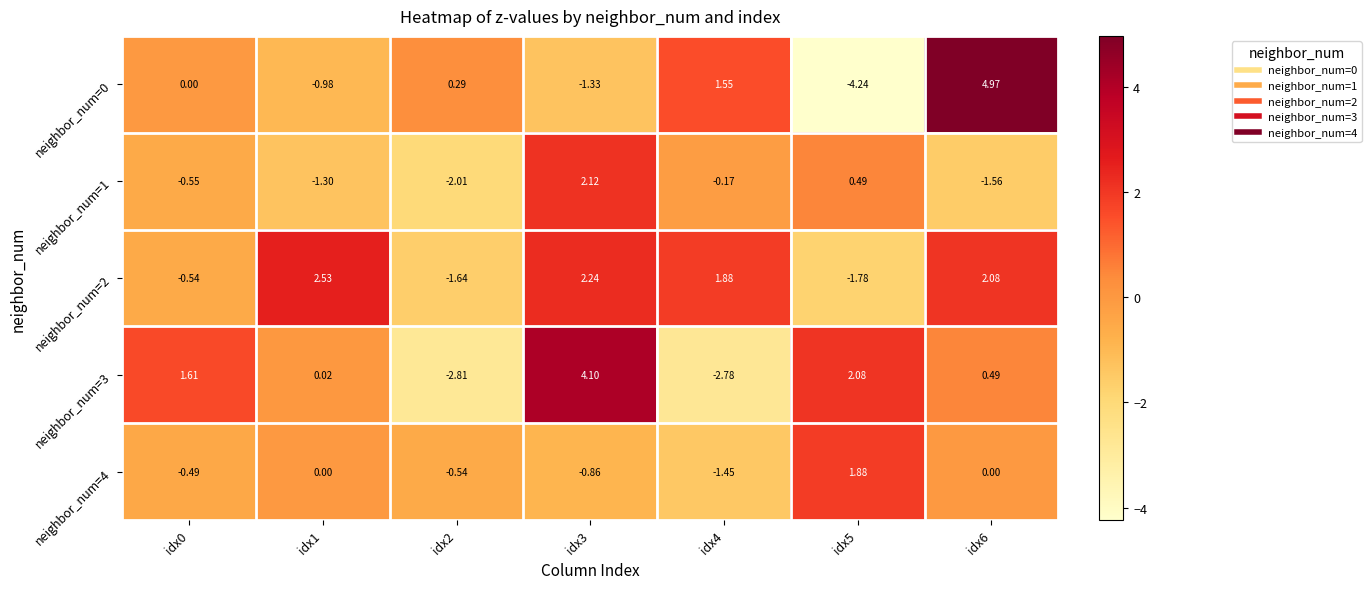

Is the value of neighbor_num=2 at idx2 greater than the value of neighbor_num=4 at idx0?

No